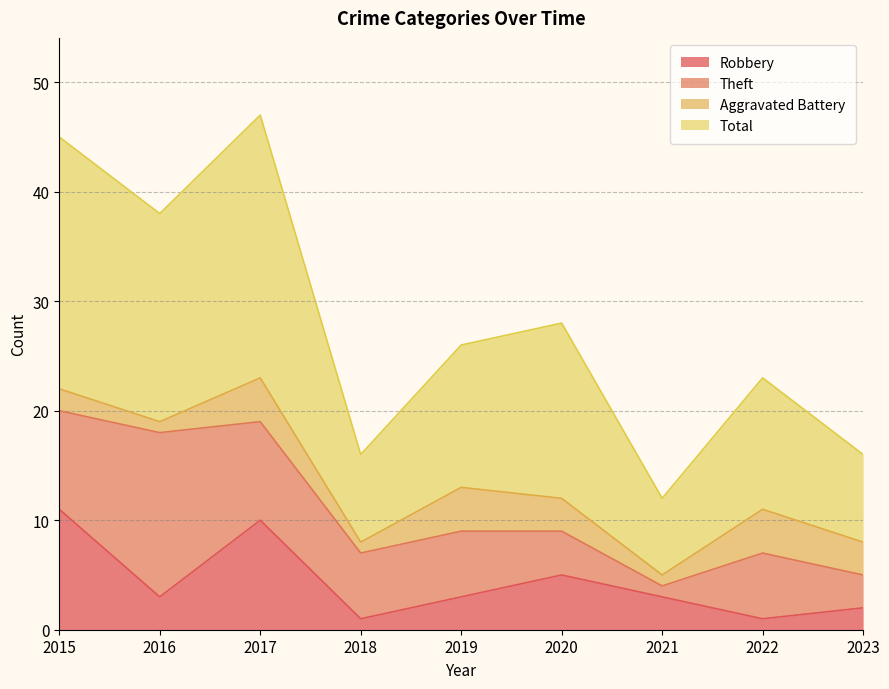

What is the sum of all Robbery values?

39